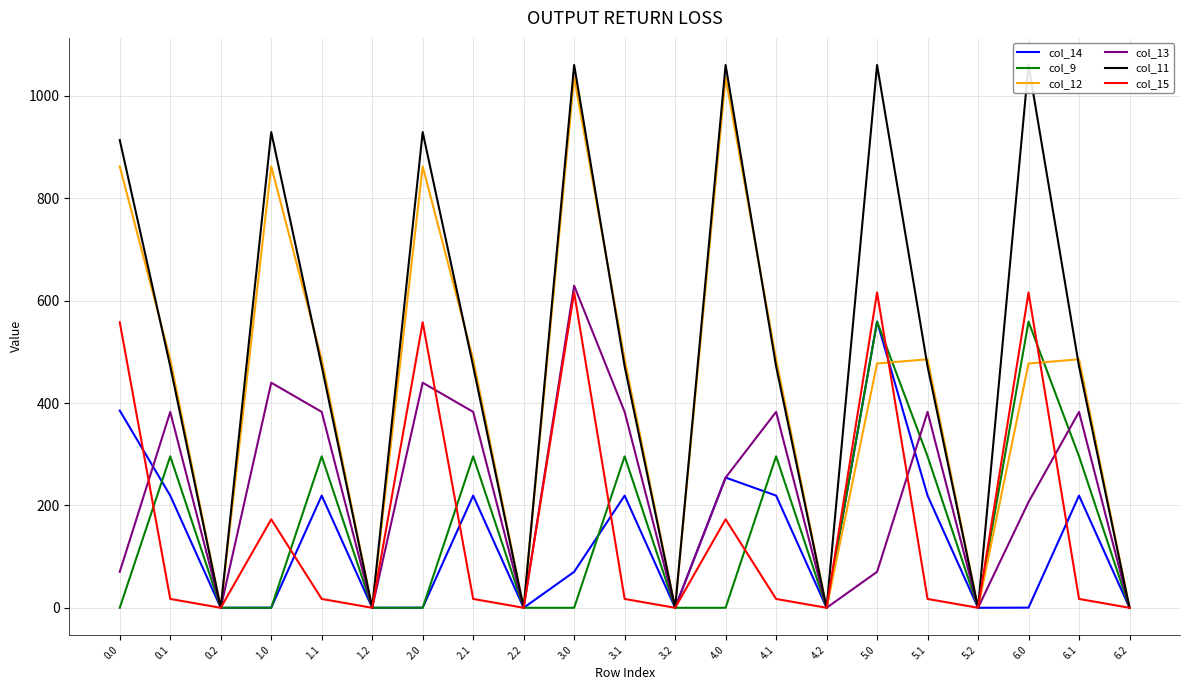

What is the label of the 14th point from the right?

2.1